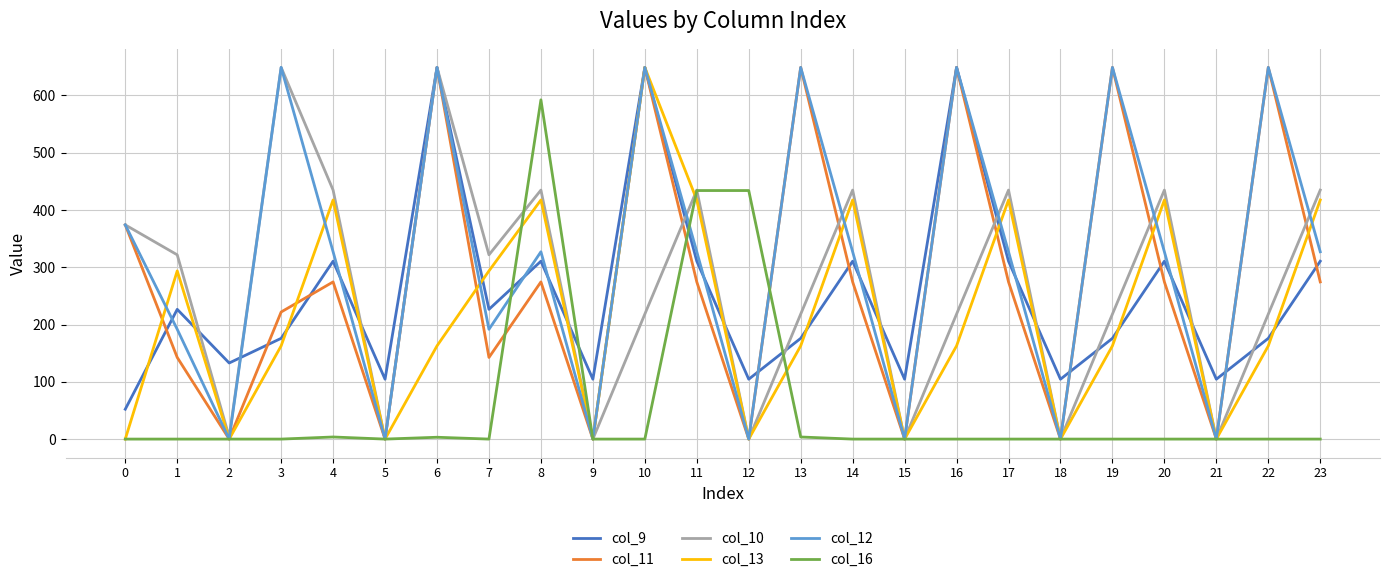

True or false: col_12 has a value of 0.0 at 12.

True